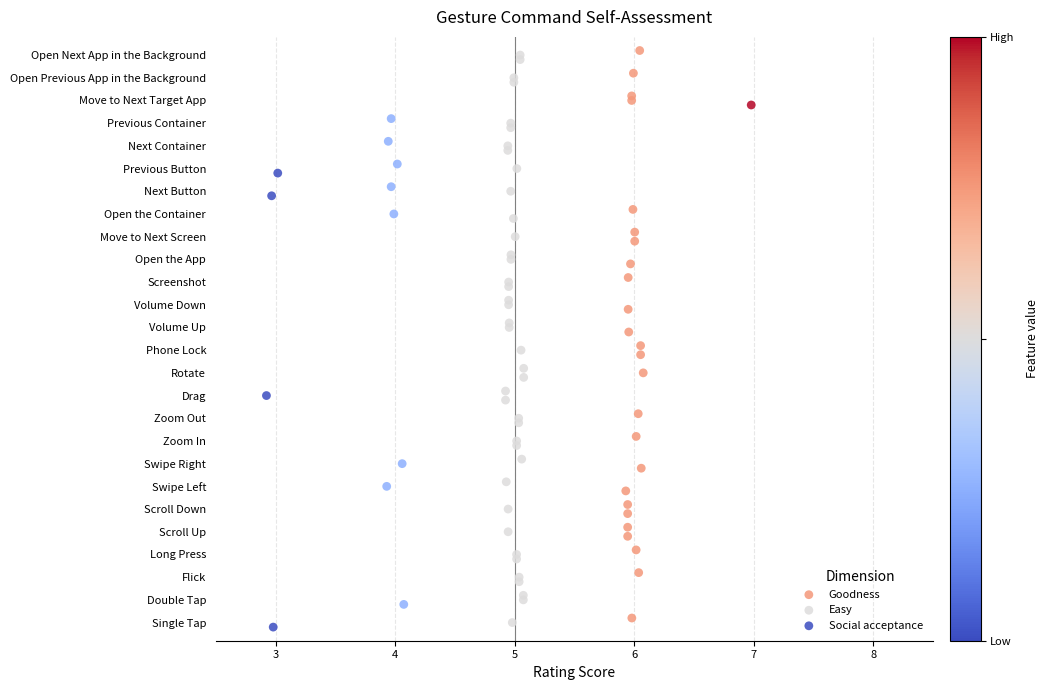

What are all the series names shown in the legend?

Goodness, Easy, Social acceptance